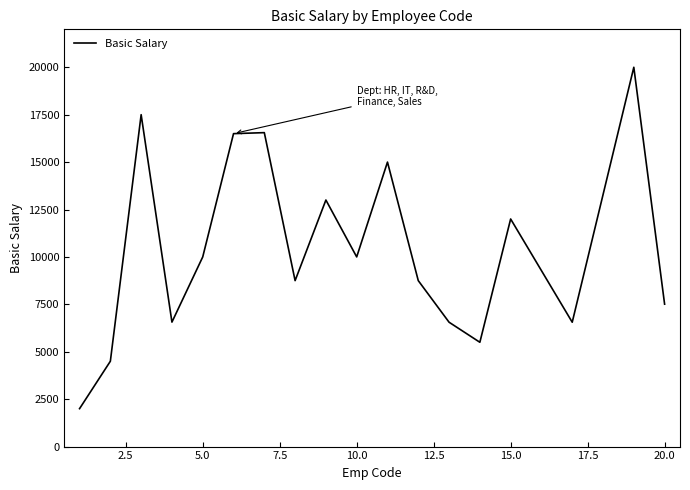

What is the difference between the maximum and minimum values?

18000